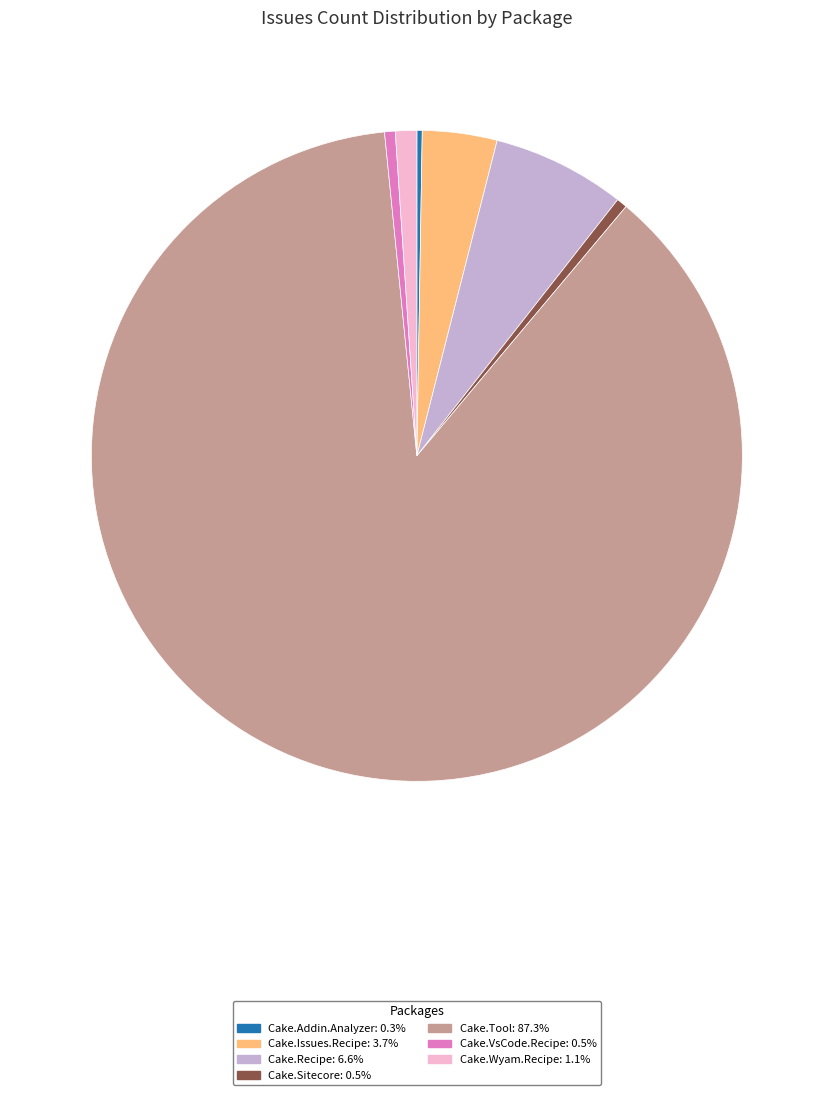

Is there any slice that represents more than half of the pie?

Yes